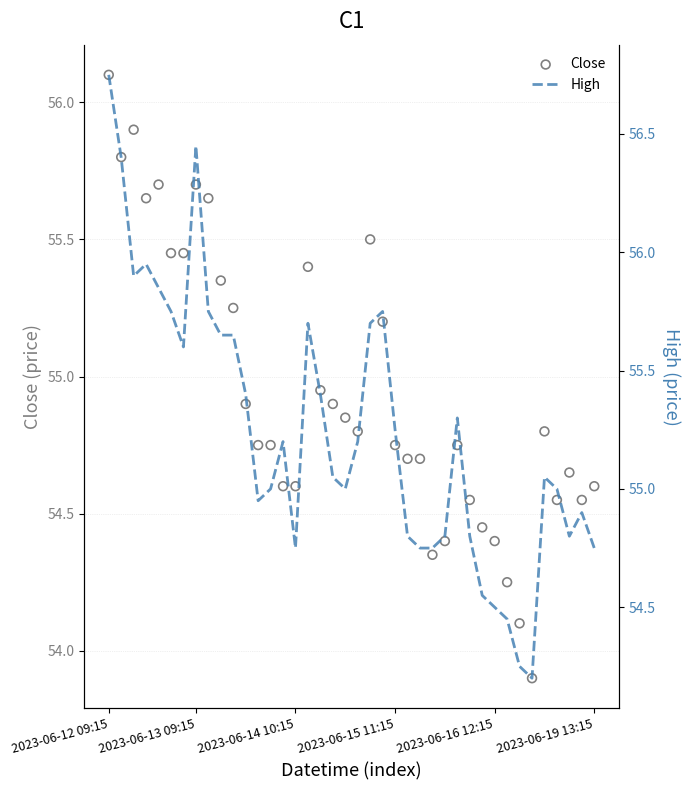

Which series has the largest Y range (max minus min)?

High